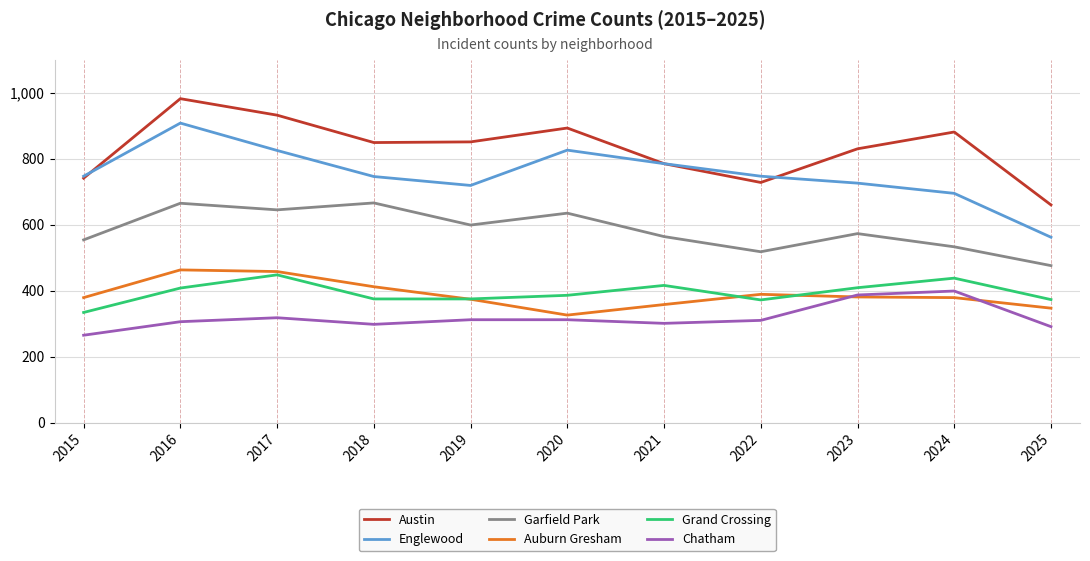

What is the maximum value shown in the chart?

982